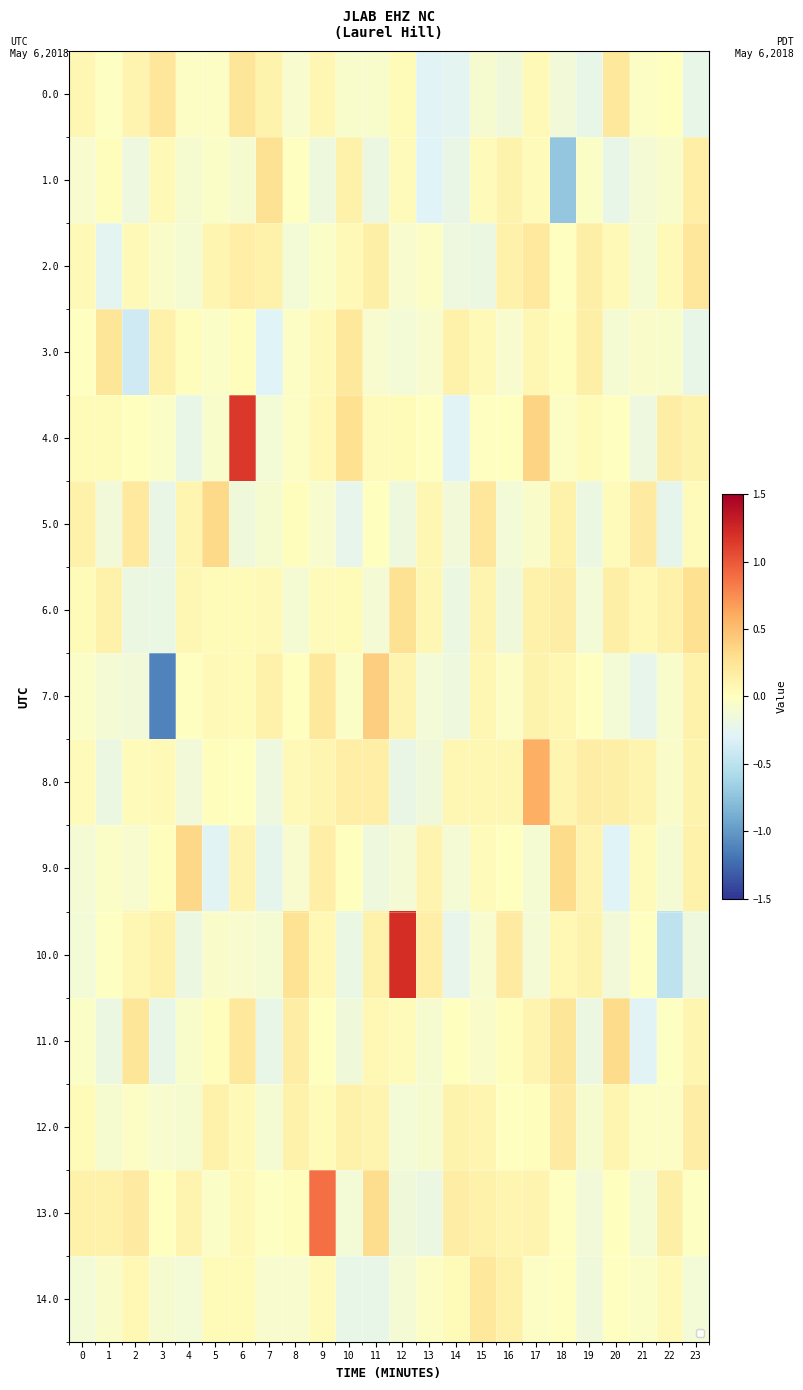

At which category does the chart reach its minimum across all series?

3